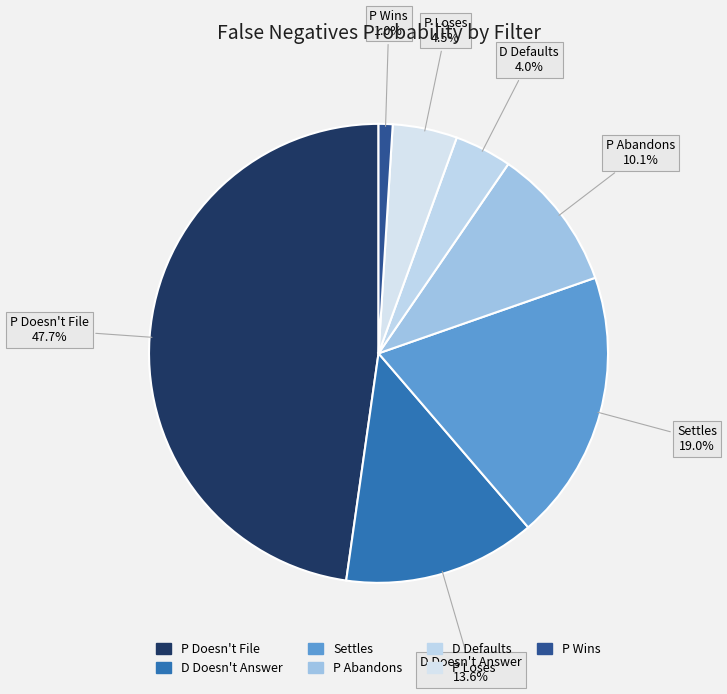

True or false: P Abandons accounts for 21% of the total.

False